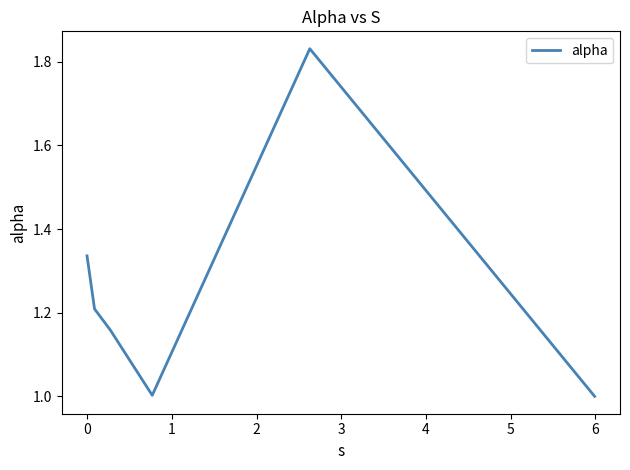

How many interior local peaks (higher than both neighbors) does the data have?

1